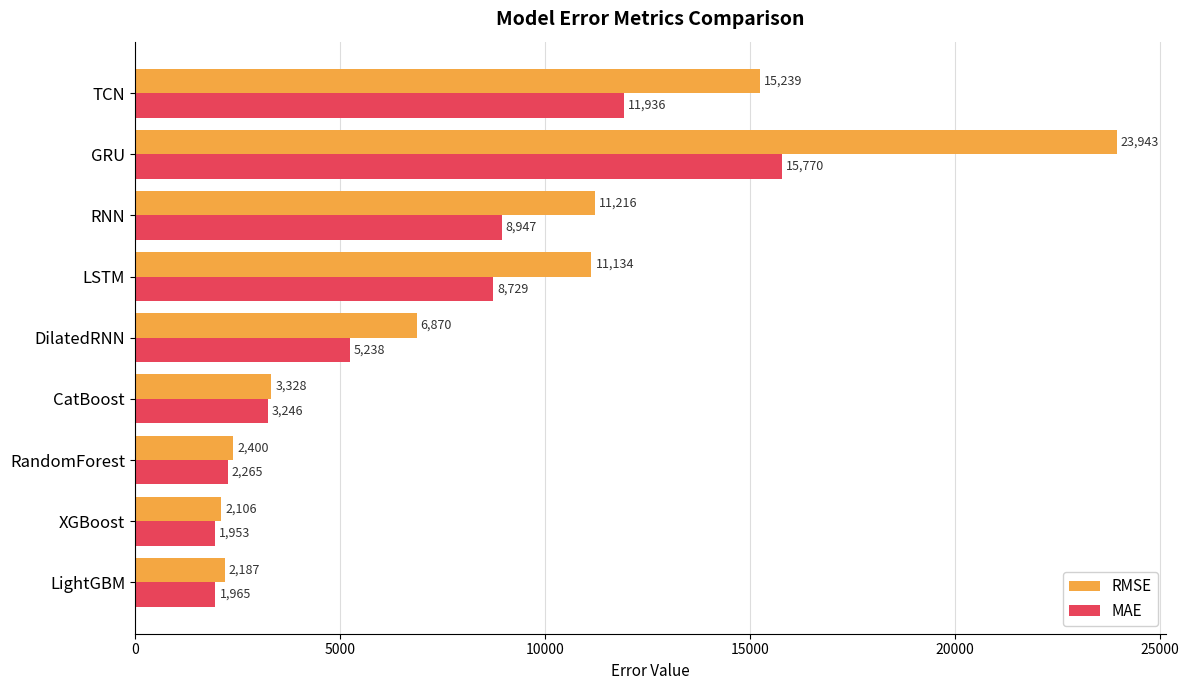

What is the difference between the maximum and minimum values in the MAE series?

13816.7